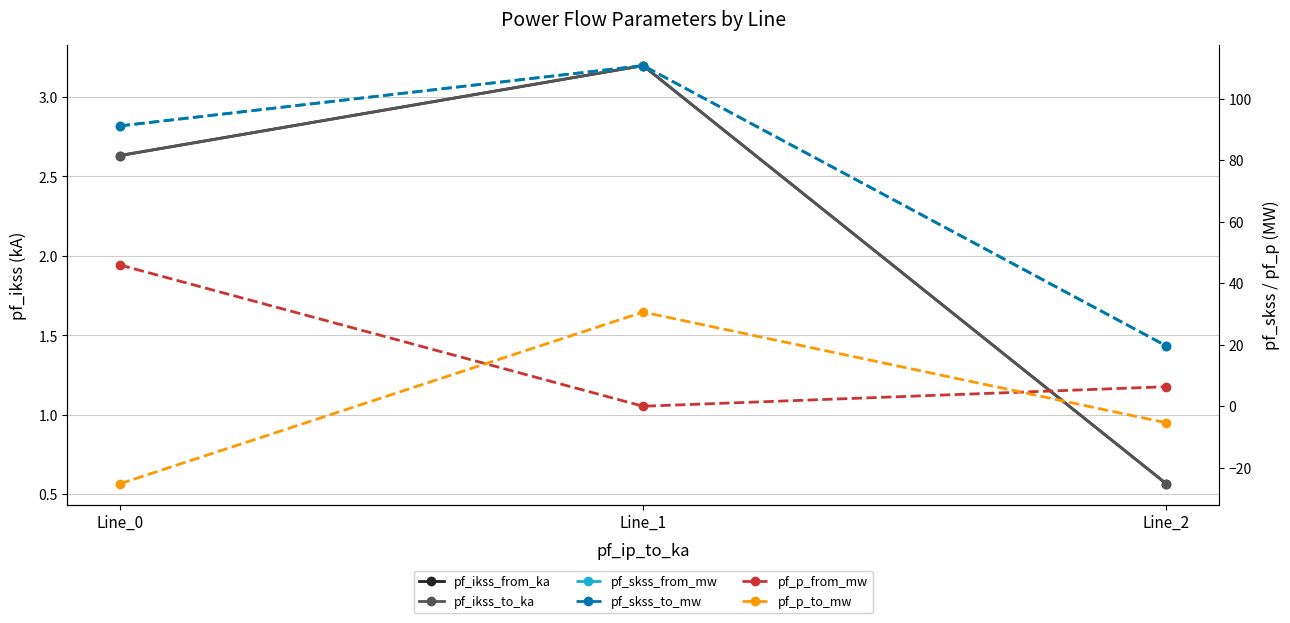

What is the spread (max minus min) of values at Line_0?

116.3